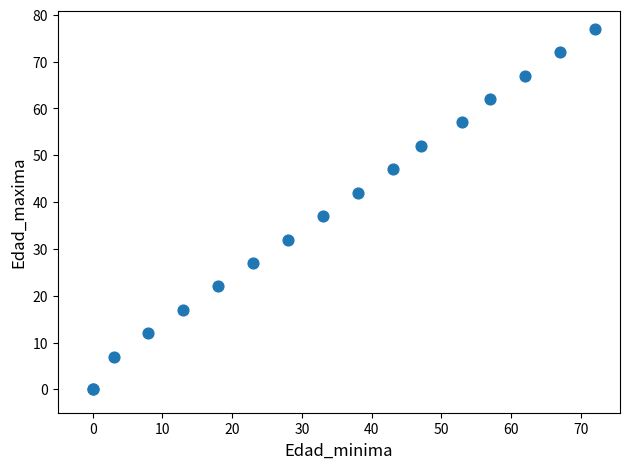

What Y value in the scatter plot is closest to 38?

37